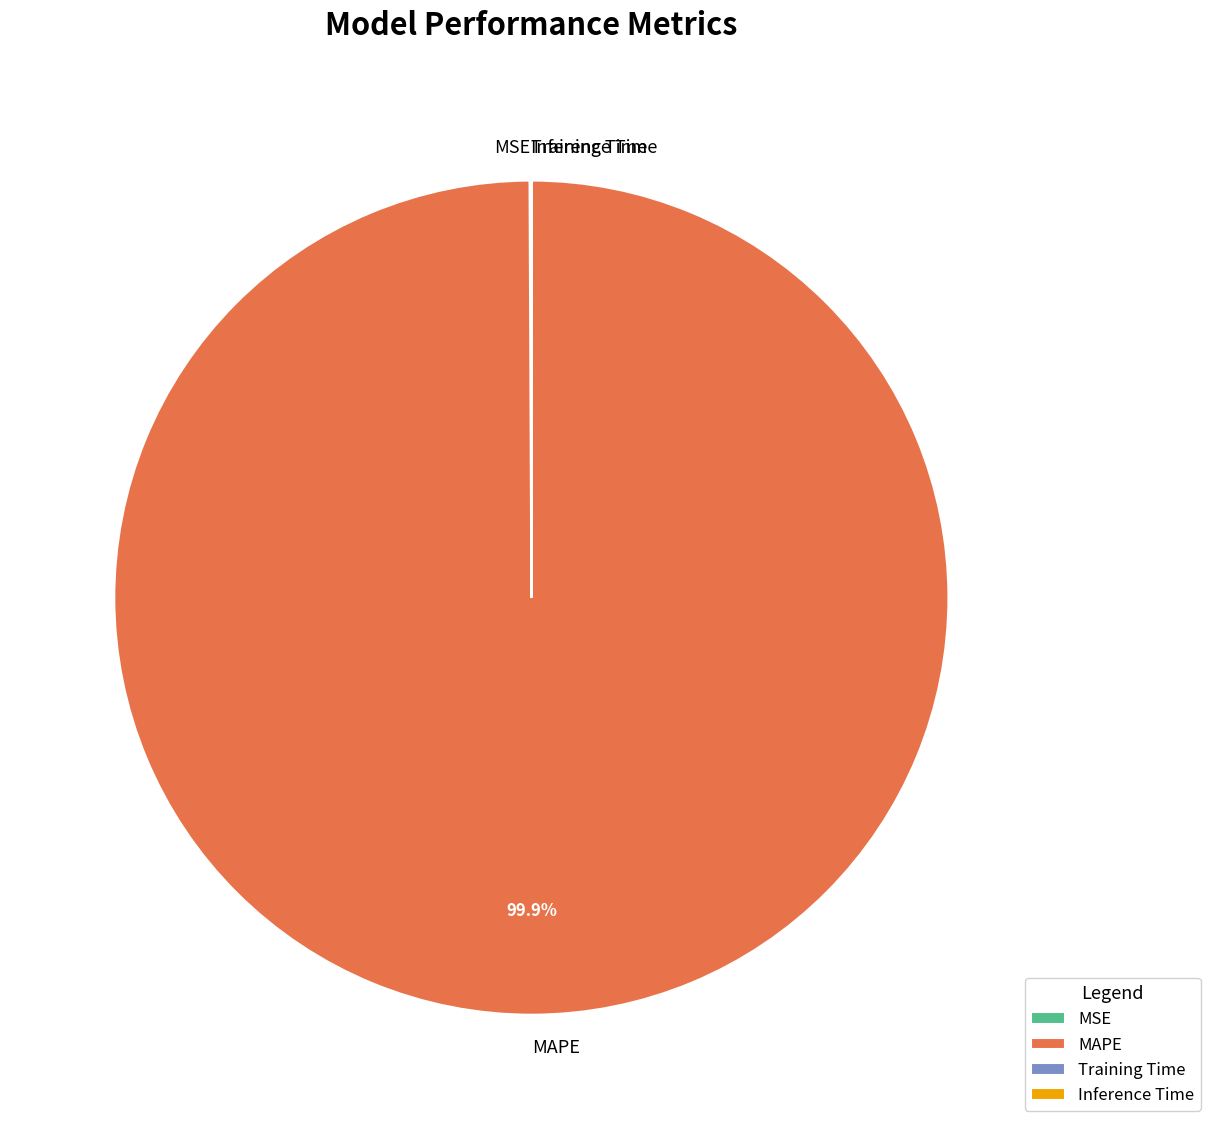

True or false: MAPE accounts for 100% of the total.

True